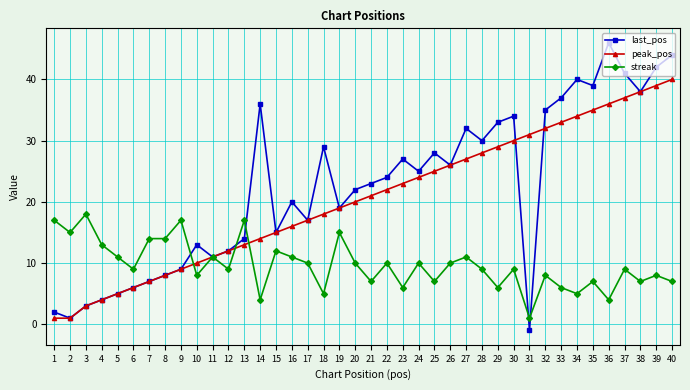

Count the number of data series in this chart.

3